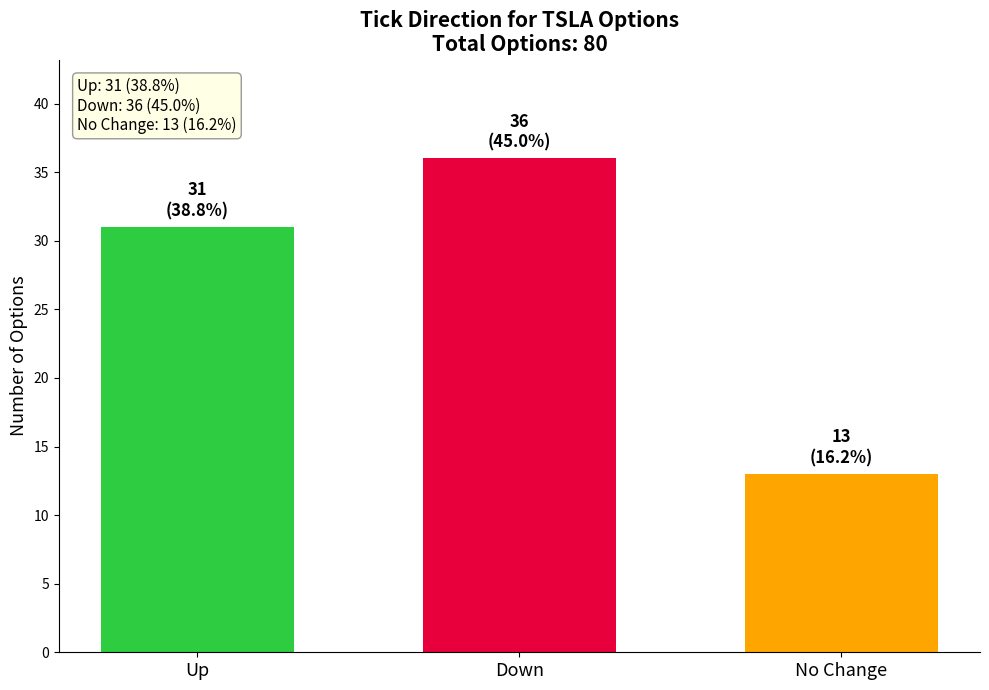

What is the greatest value displayed?

36